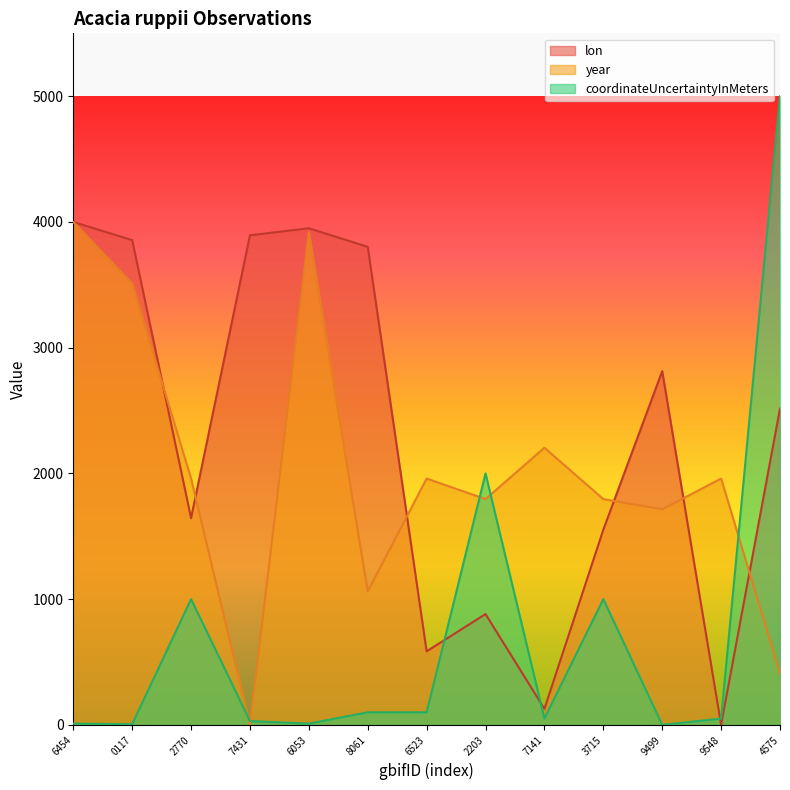

Reading left to right, transcribe all the data shown in this chart.

lon: 4000.0	3855.4	1644.4	3894.0	3949.8	3801.9	584.9	881.3	127.6	1552.4	2813.5	0.0	2516.2
year: 4000.0	3510.2	1959.2	0.0	3918.4	1061.2	1959.2	1795.9	2204.1	1795.9	1714.3	1959.2	408.2
coordinateUncertaintyInMeters: 10.0	5.0	1000.0	30.0	10.0	100.0	100.0	2000.0	50.0	1000.0	0.0	50.0	5000.0